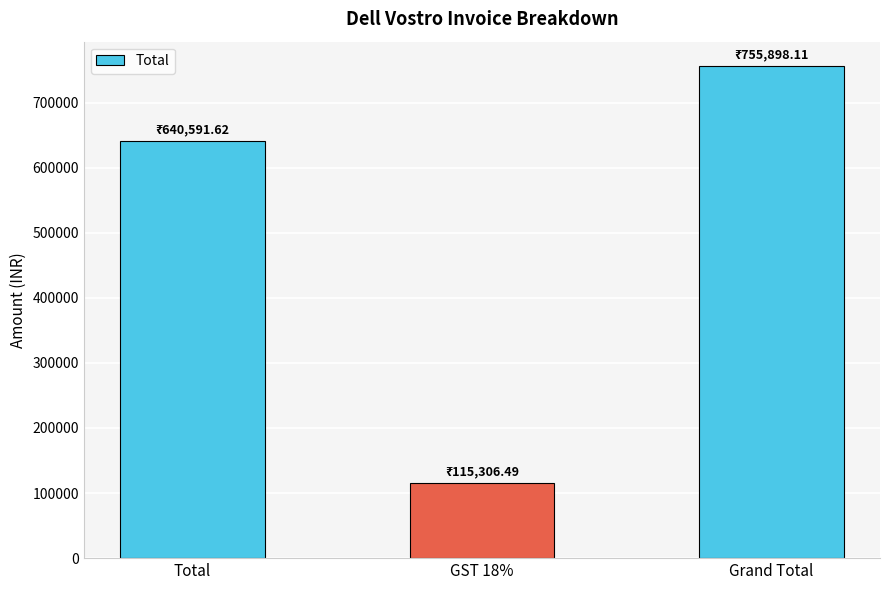

Between GST 18% and Total, which is larger?

Total